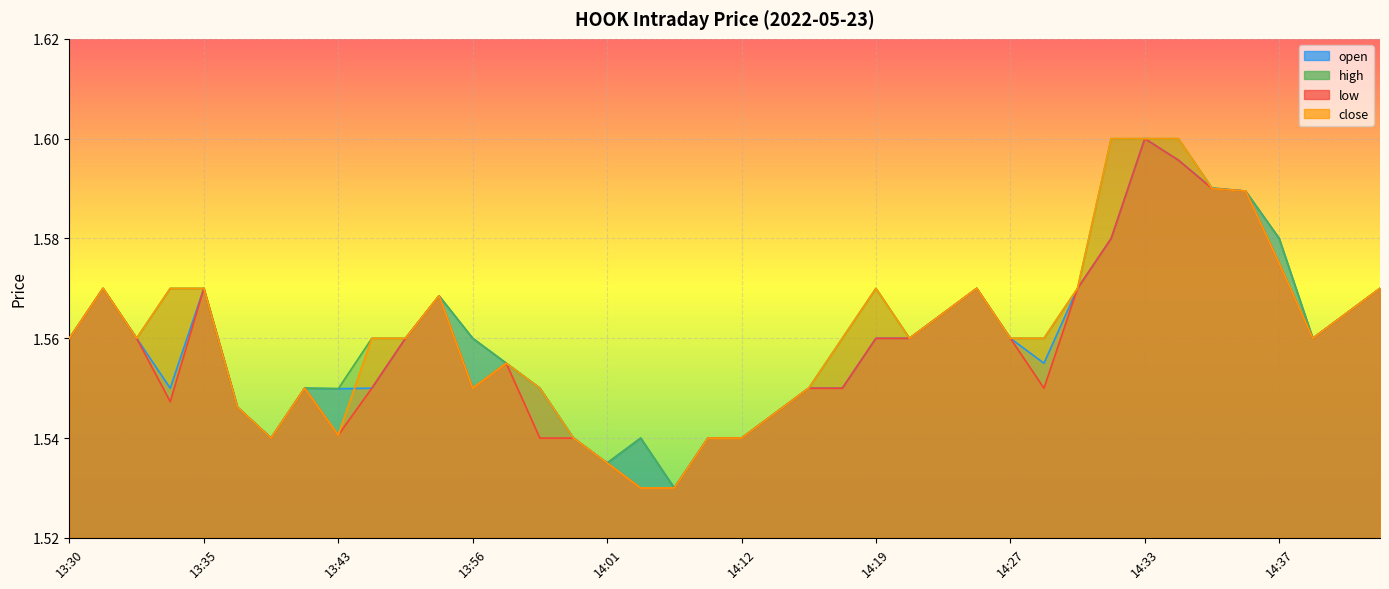

Count the open values in the range 1 to 2.

40